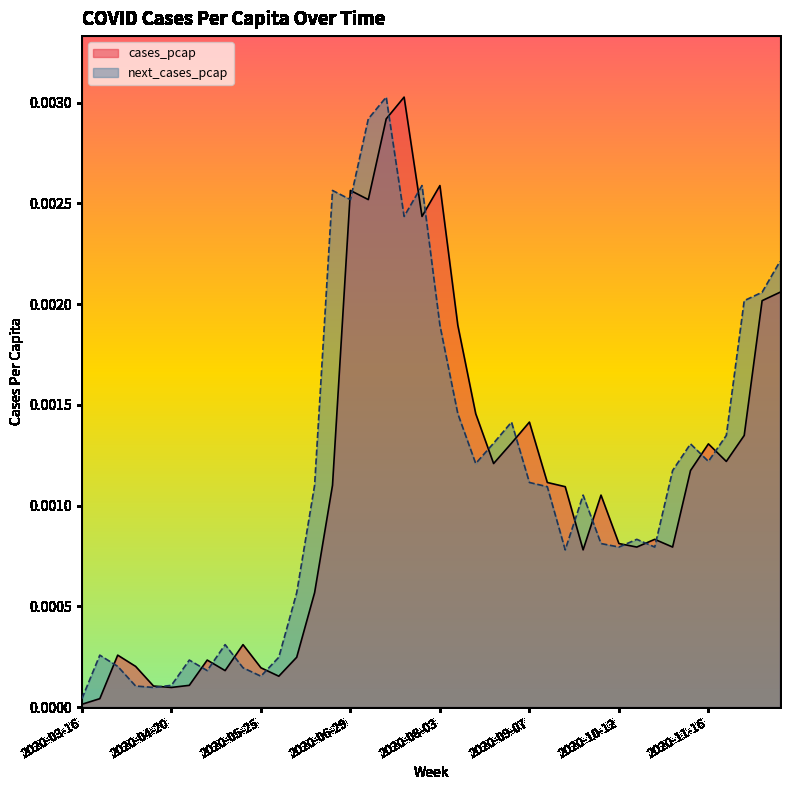

Rank the categories by next_cases_pcap value from highest to lowest.

2020-07-13, 2020-07-06, 2020-07-27, 2020-06-22, 2020-06-29, 2020-07-20, 2020-12-14, 2020-12-07, 2020-11-30, 2020-08-03, 2020-08-10, 2020-08-31, 2020-11-23, 2020-08-24, 2020-11-09, 2020-11-16, 2020-08-17, 2020-11-02, 2020-09-07, 2020-06-15, 2020-09-14, 2020-09-28, 2020-10-19, 2020-10-05, 2020-10-12, 2020-10-26, 2020-09-21, 2020-06-08, 2020-05-11, 2020-03-23, 2020-06-01, 2020-04-27, 2020-03-30, 2020-05-18, 2020-05-04, 2020-05-25, 2020-04-20, 2020-04-06, 2020-04-13, 2020-03-16